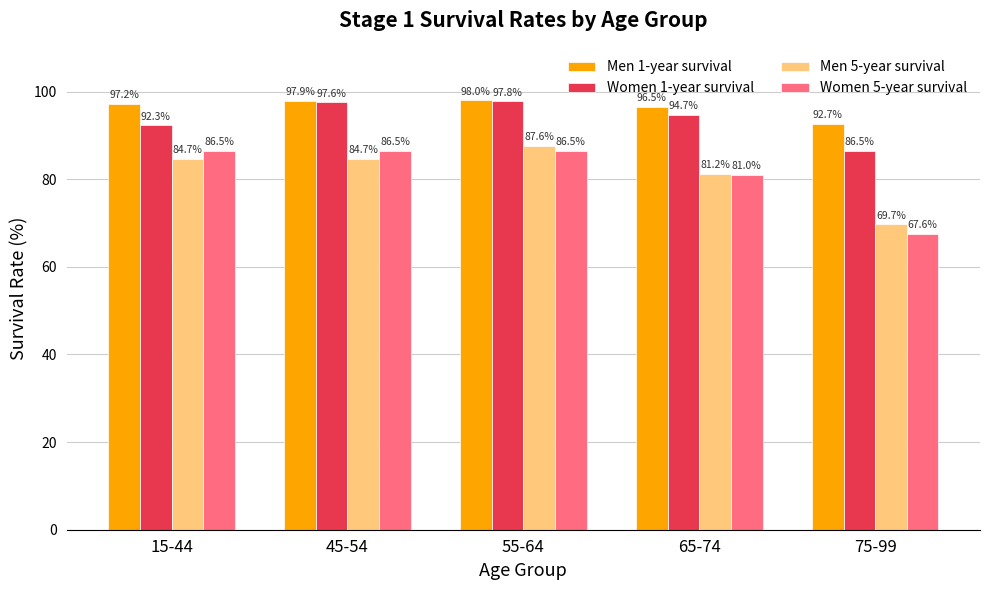

Reading left to right, list all the values displayed in this chart.

Men 1-year survival: 15-44=97.2	45-54=97.9	55-64=98.0	65-74=96.5	75-99=92.7
Women 1-year survival: 15-44=92.3	45-54=97.6	55-64=97.8	65-74=94.7	75-99=86.5
Men 5-year survival: 15-44=84.7	45-54=84.7	55-64=87.6	65-74=81.2	75-99=69.7
Women 5-year survival: 15-44=86.5	45-54=86.5	55-64=86.5	65-74=81.0	75-99=67.6